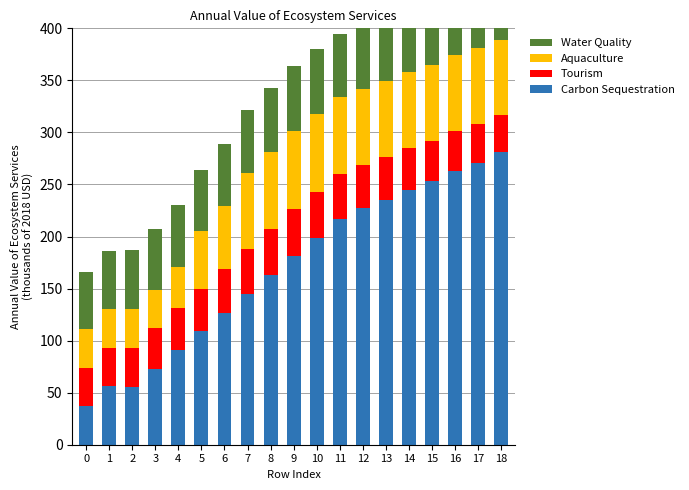

What is the total value across all series at 7?

322